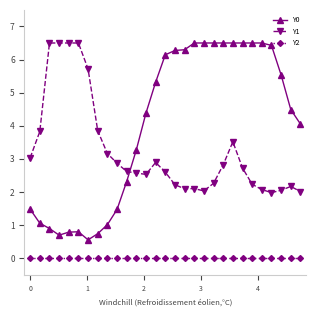

Which series has the largest total across all categories?

Y0